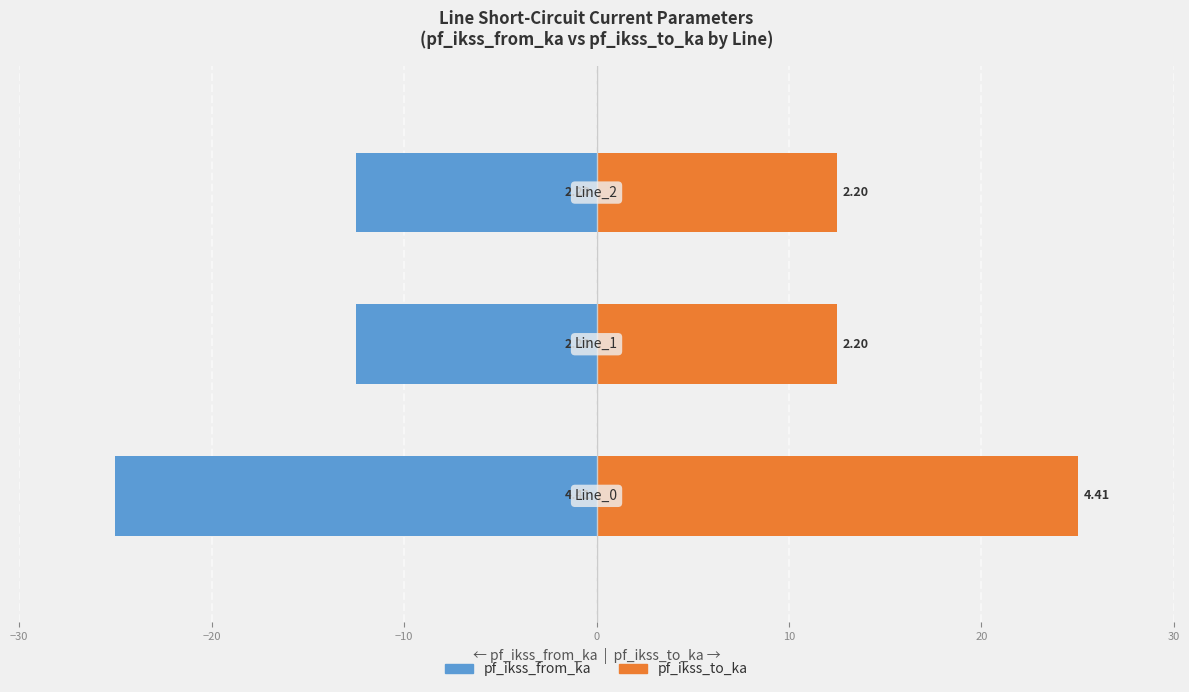

At how many categories does at least one series exceed 20?

1